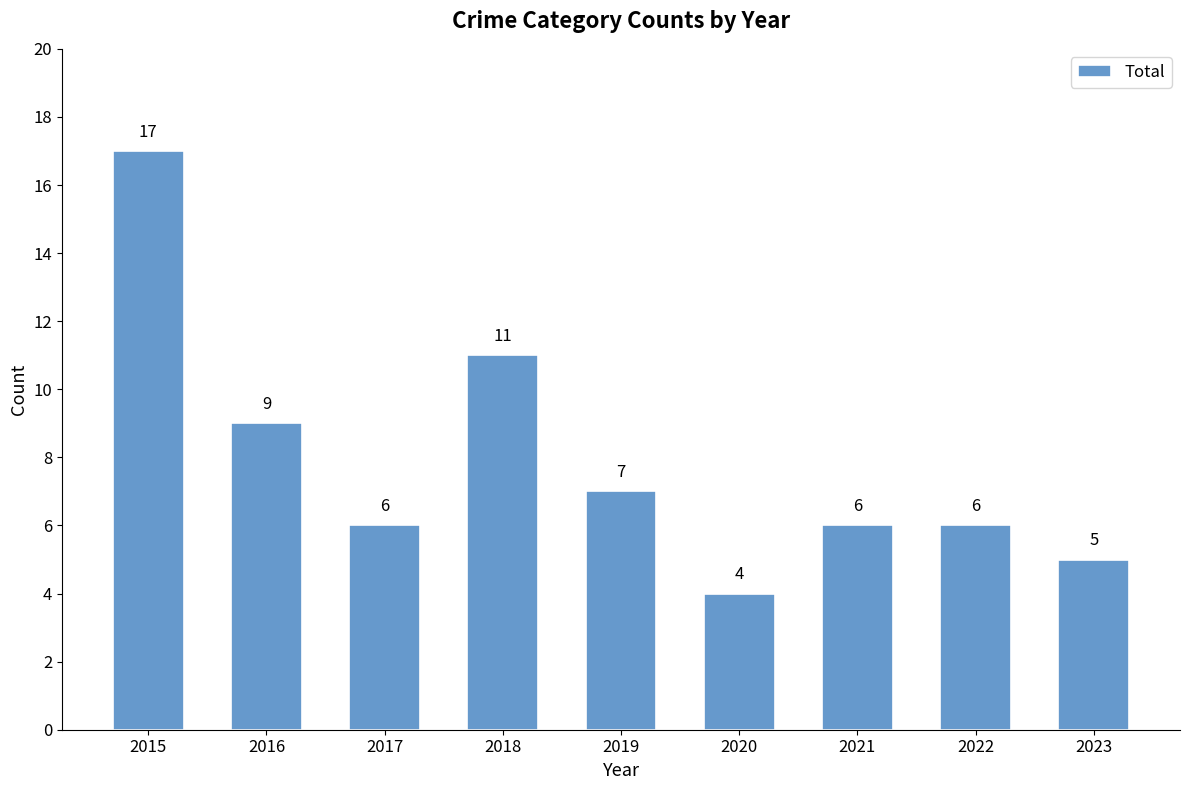

Which label corresponds to the smallest value in the chart?

2020